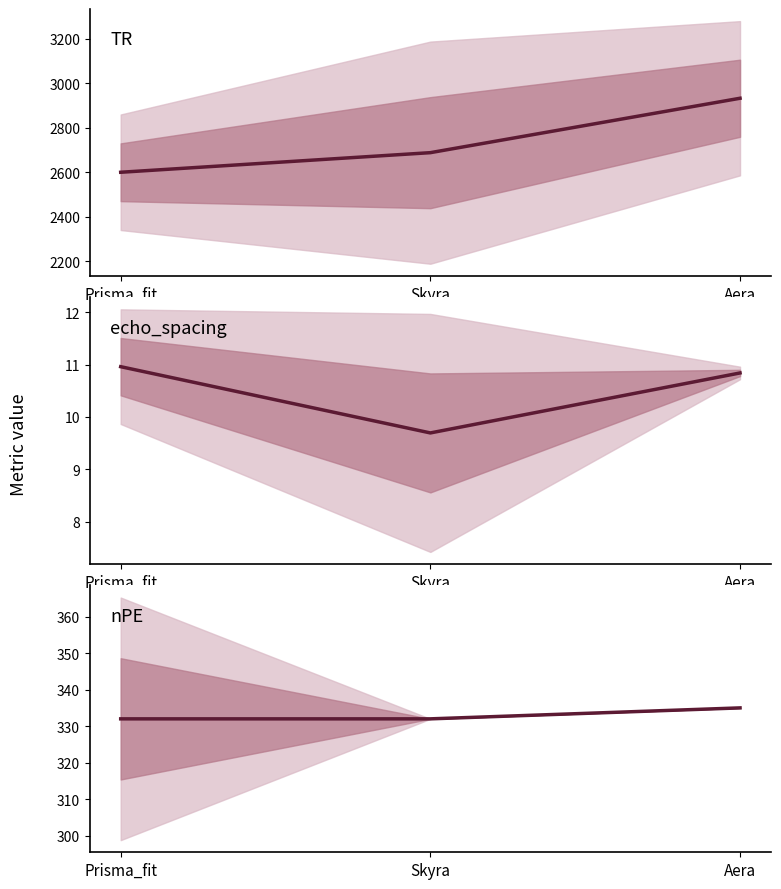

What is the value of the 2nd point from the left?

332